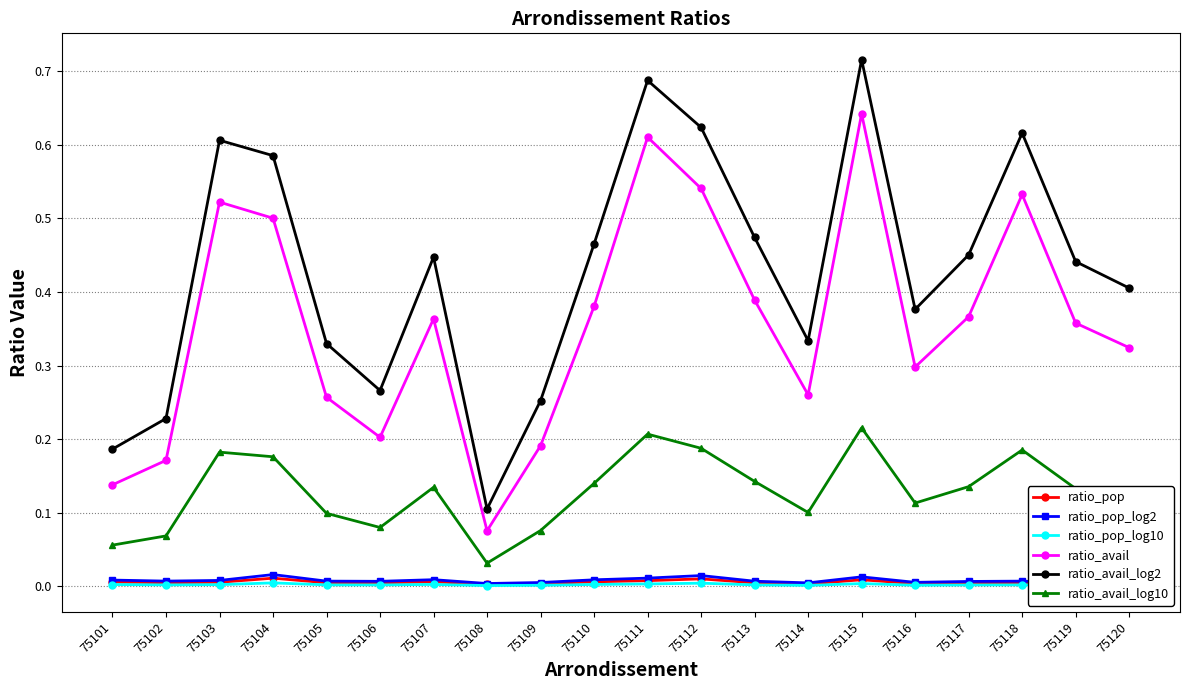

True or false: ratio_avail_log10 and ratio_avail intersect in this chart.

False